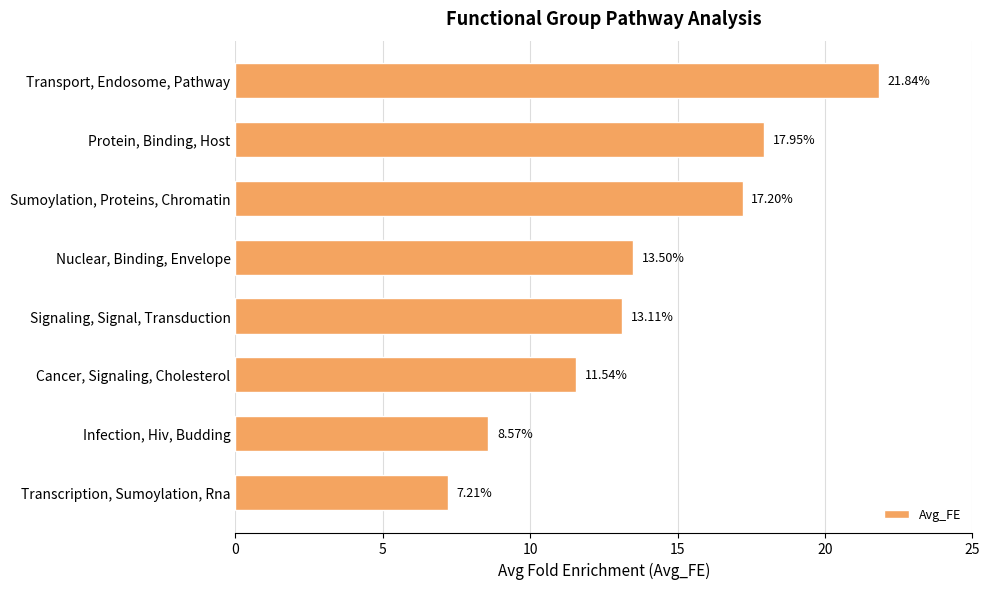

What is the label of the 3rd bar from the bottom?

Cancer, Signaling, Cholesterol